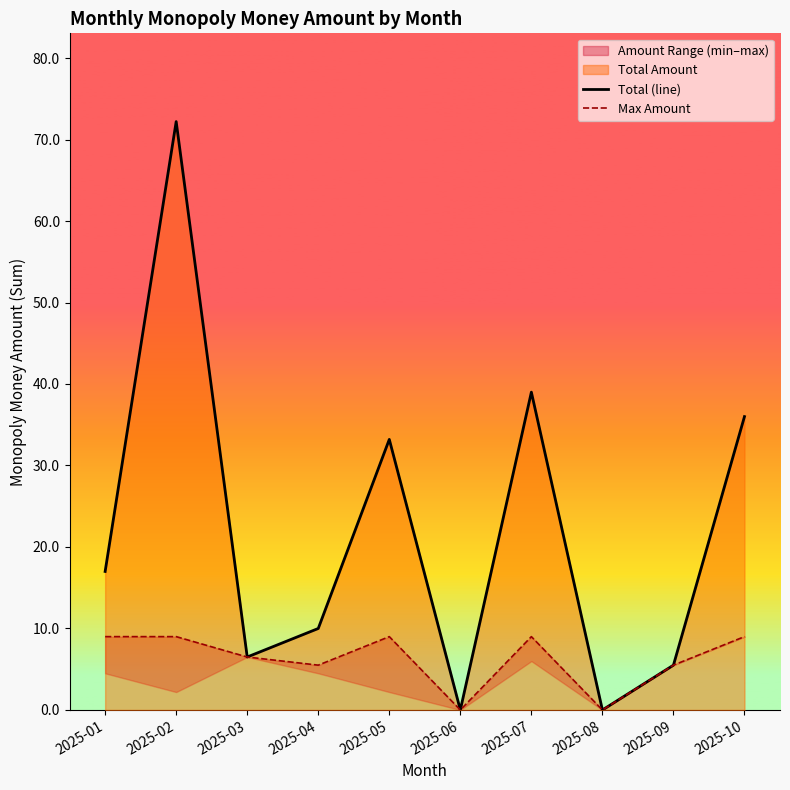

At which category is the sum across all series the highest?

2025-02